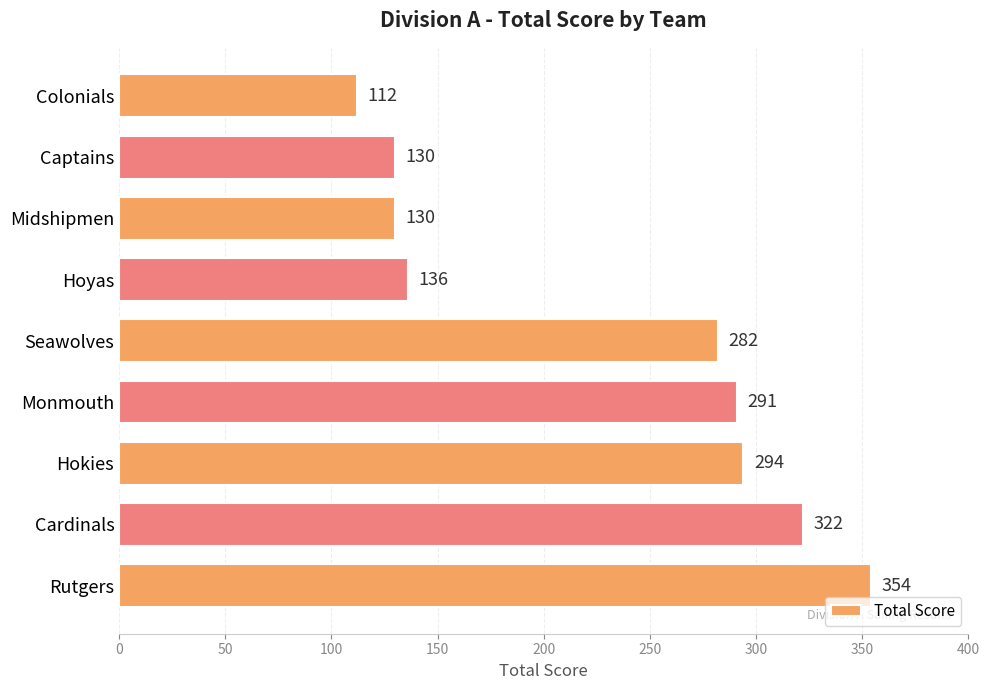

What is the greatest value displayed?

354